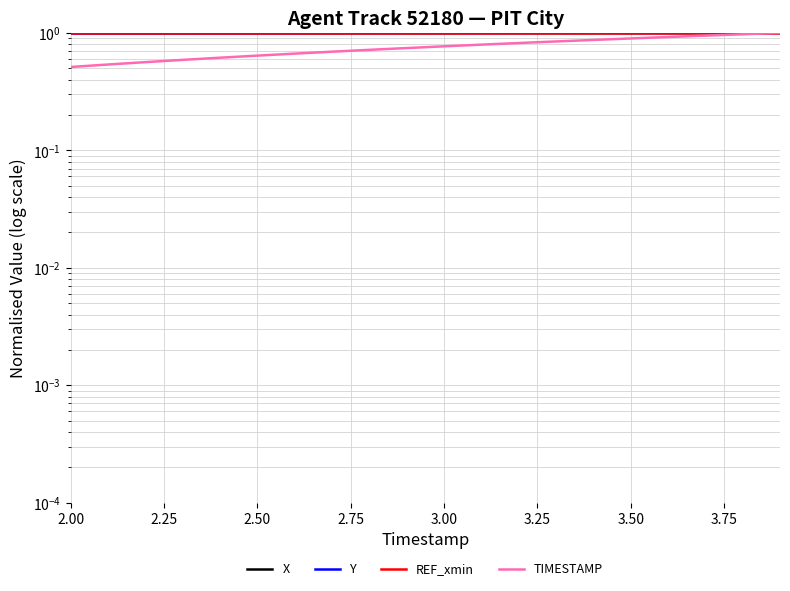

What is the value of the Y point at the 1st from the left?

1.0